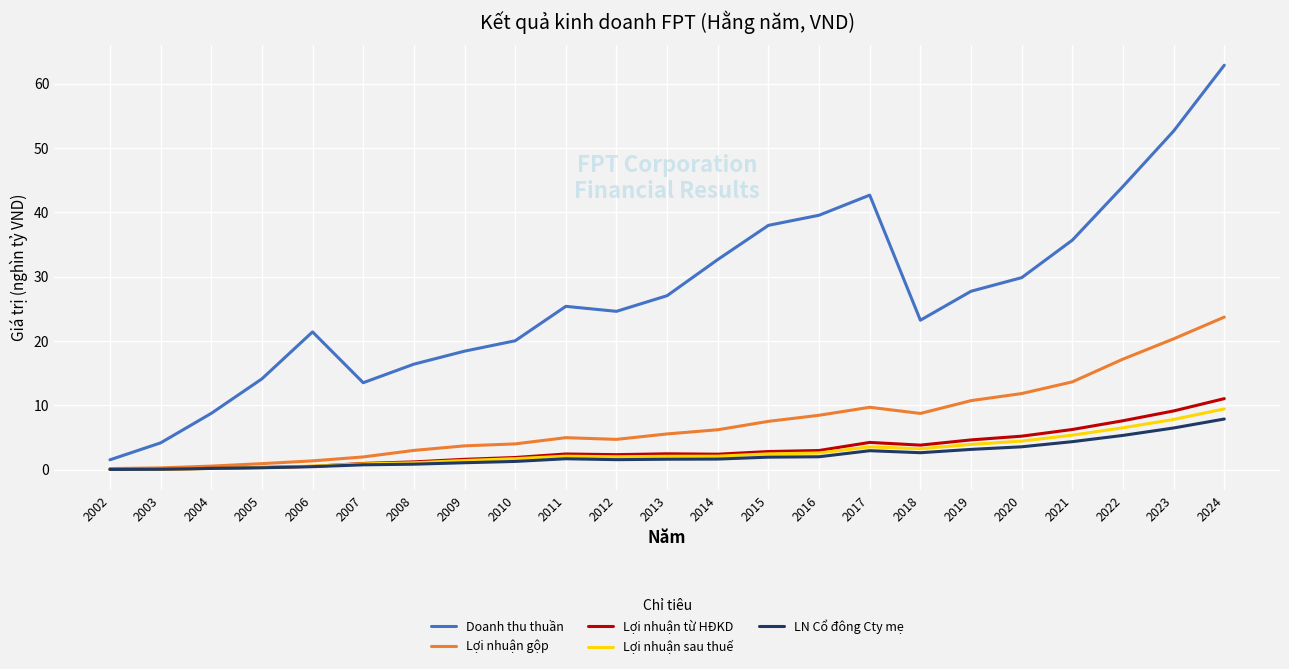

True or false: Lợi nhuận từ HĐKD and Doanh thu thuần cross at least once.

False